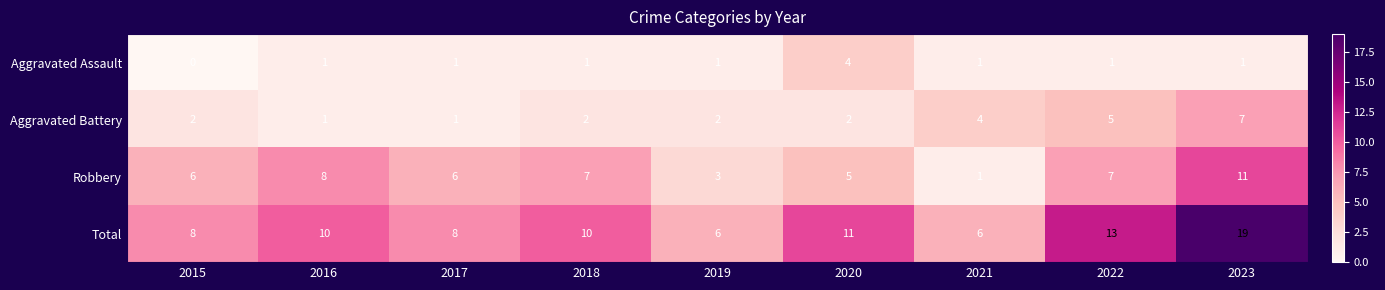

Which category has the lowest value across all series?

2015